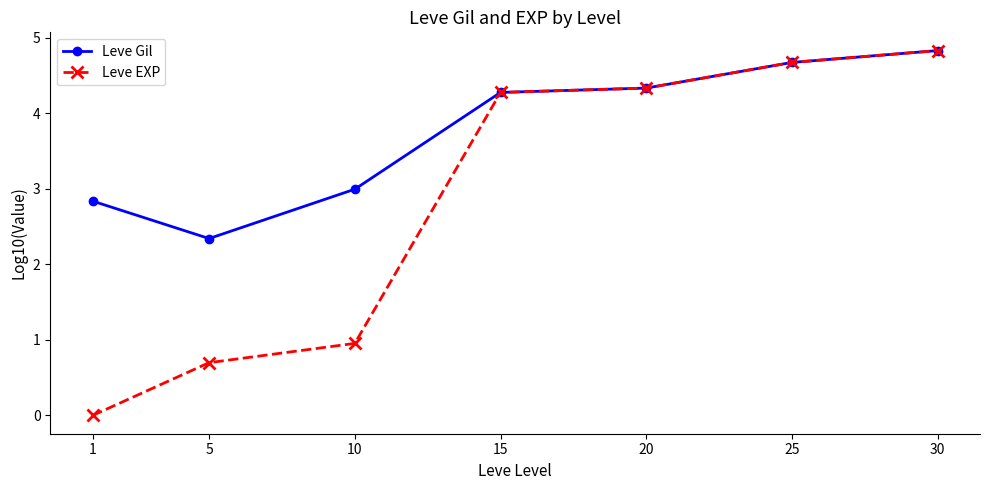

Which series changed the most between 1 and 15?

Leve EXP